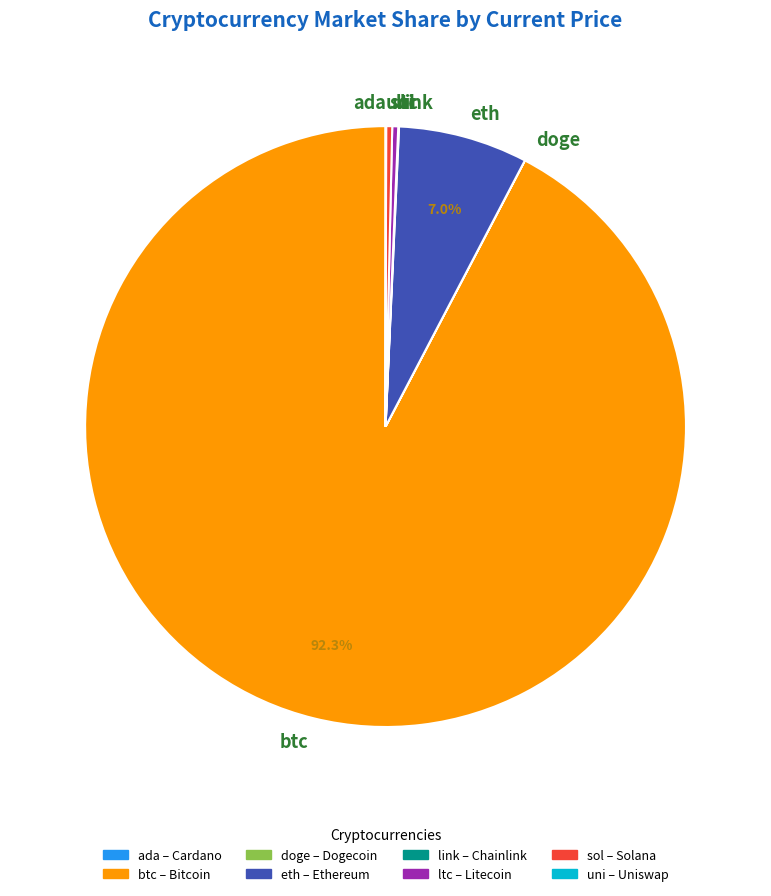

Do ltc and eth together represent more than half of the pie?

No